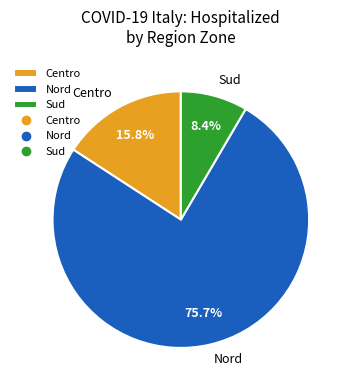

Which category has the biggest portion of the pie?

Nord